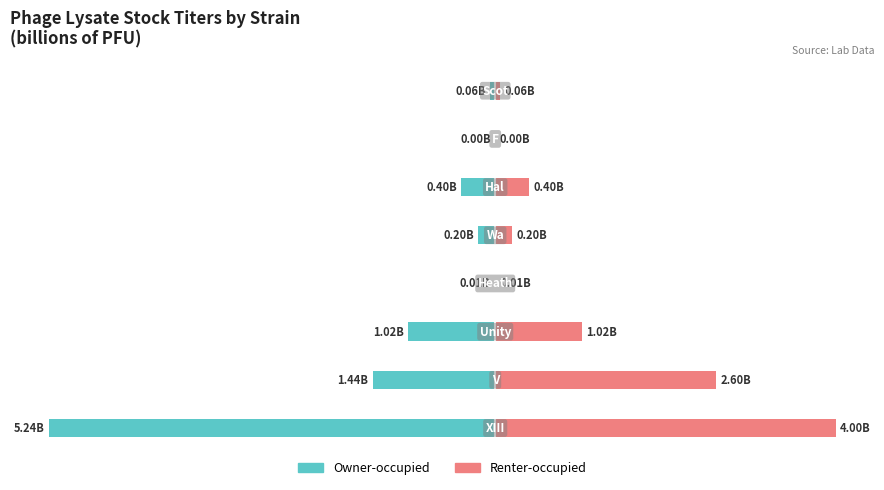

What is the difference between the maximum and minimum values in the Owner-occupied series?

5.2